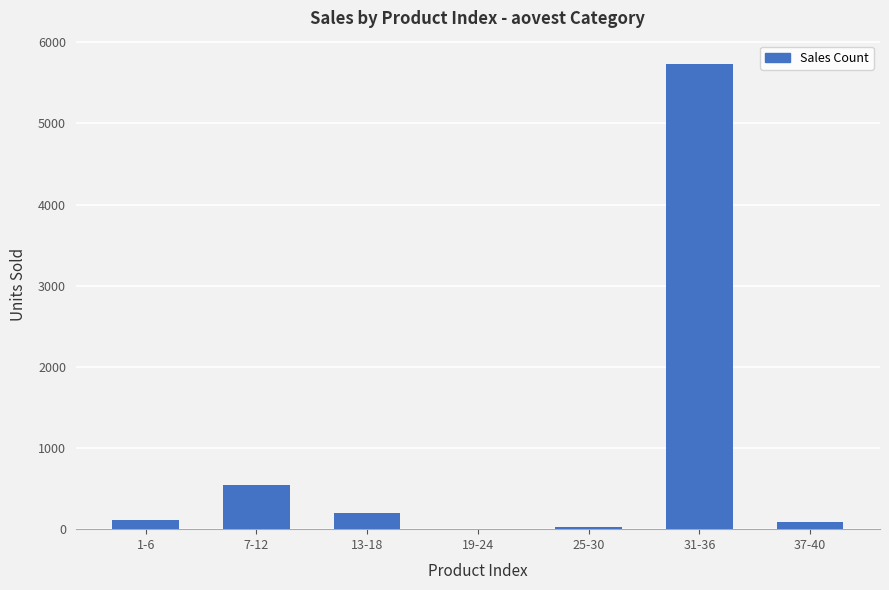

What is the maximum value shown in the chart?

5734